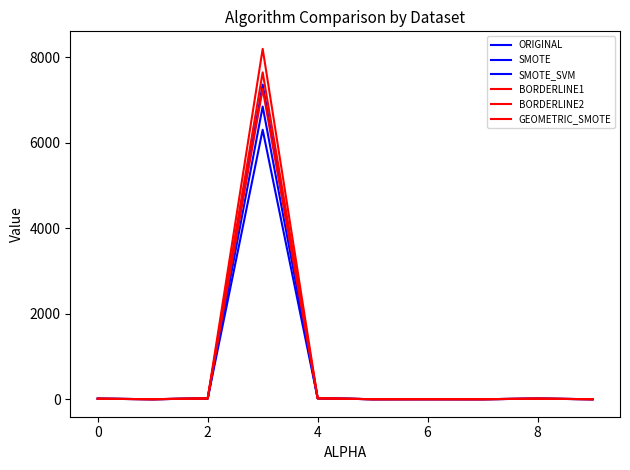

True or false: SMOTE_SVM and SMOTE intersect in this chart.

True